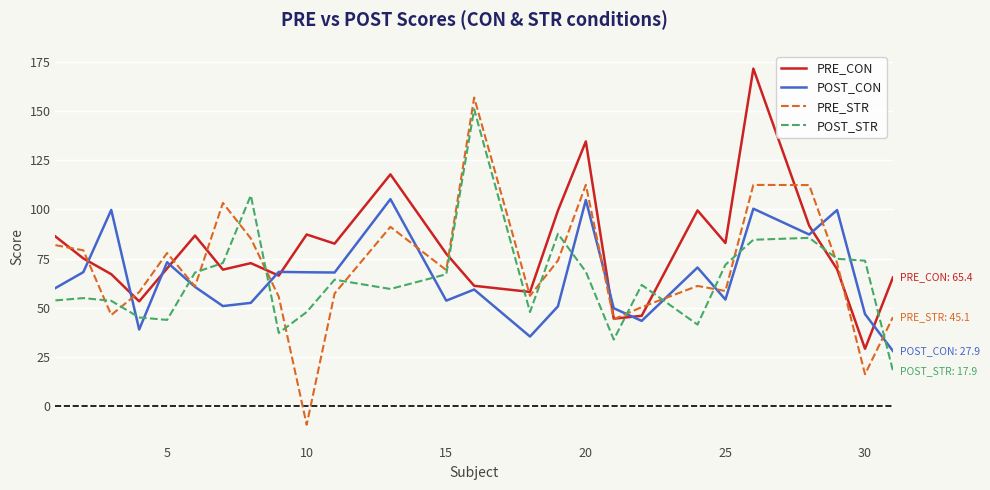

What is the lowest value of the PRE_CON series?

29.1